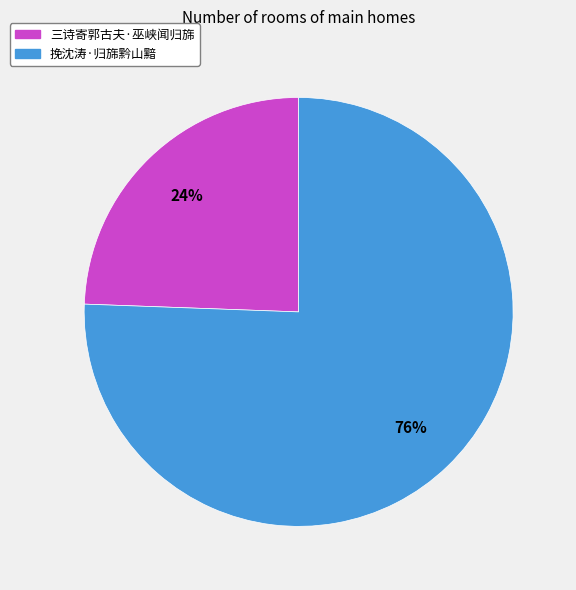

Between 三诗寄郭古夫·巫峡闻归旆 and 挽沈涛·归旆黔山黯, which is larger?

挽沈涛·归旆黔山黯